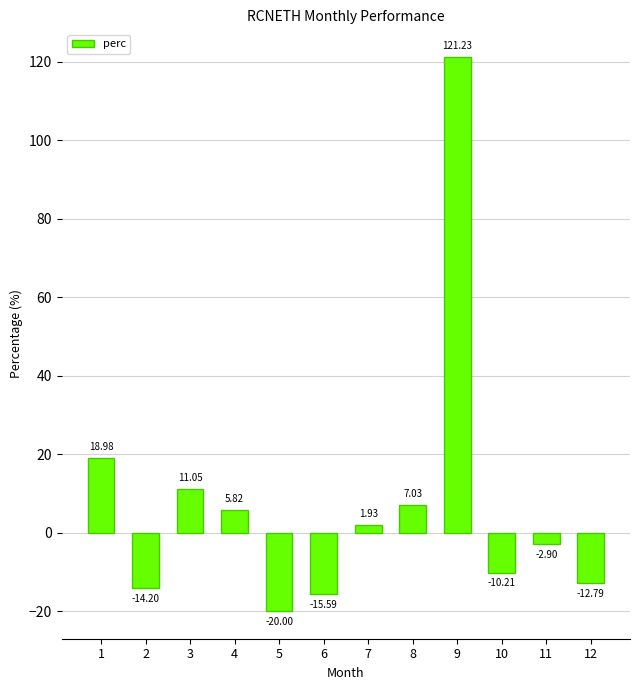

What is the sum of all values?

90.3